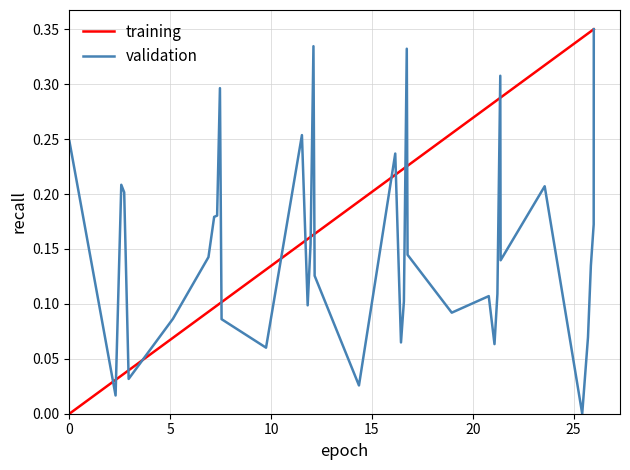

True or false: validation and training cross at least once.

True